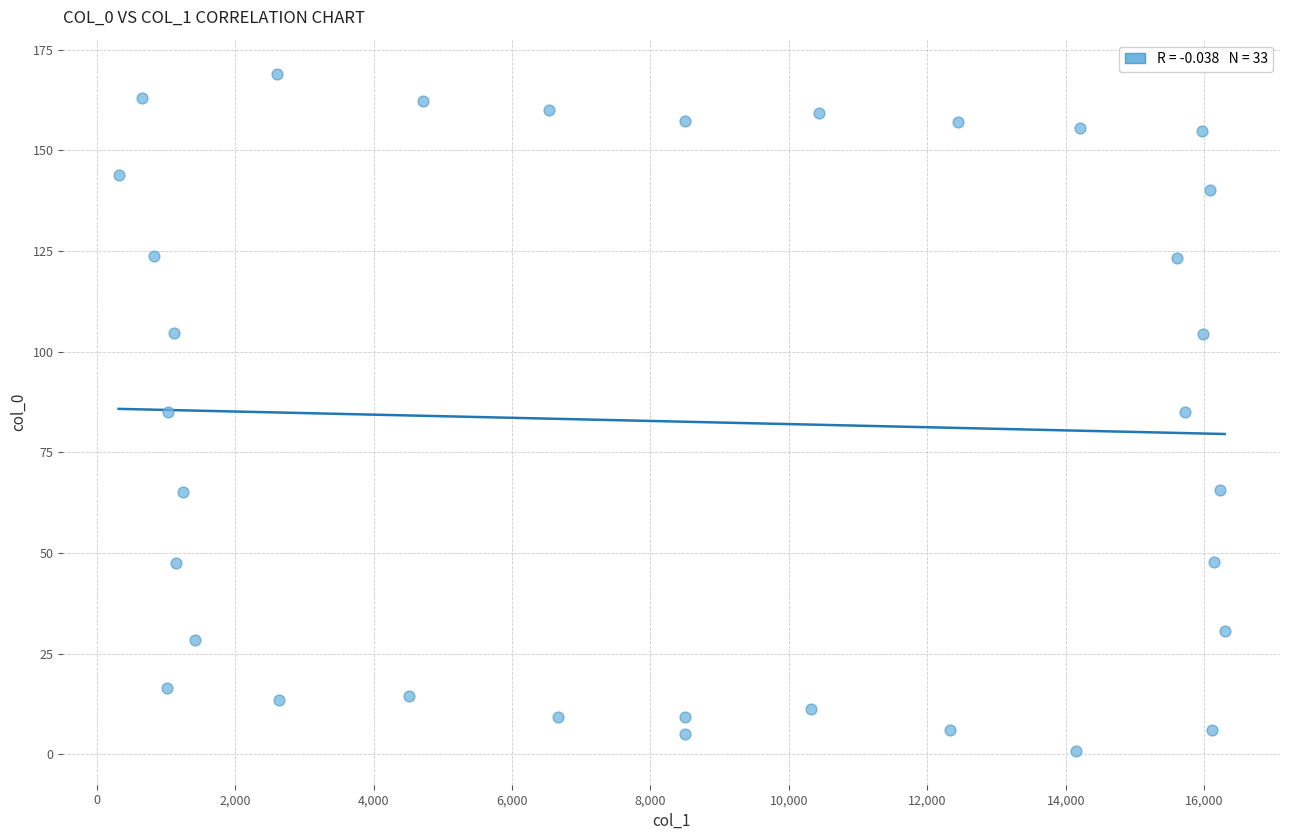

What is the range of X values (max minus min)?

15980.7